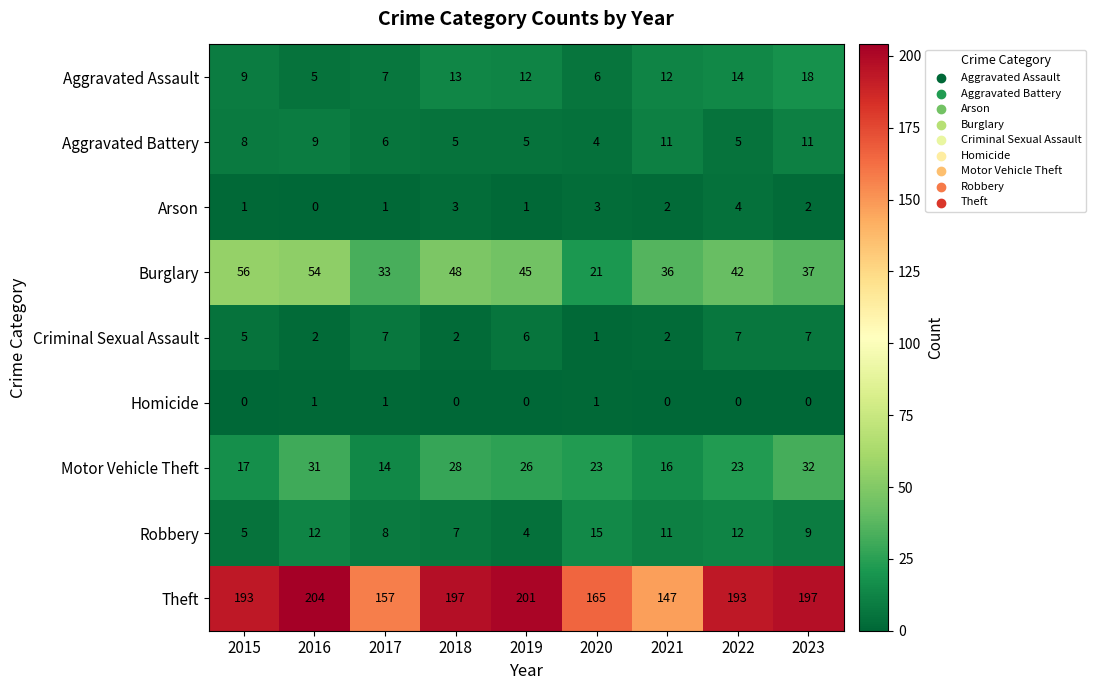

Is it true that Motor Vehicle Theft equals 26 at 2019?

True